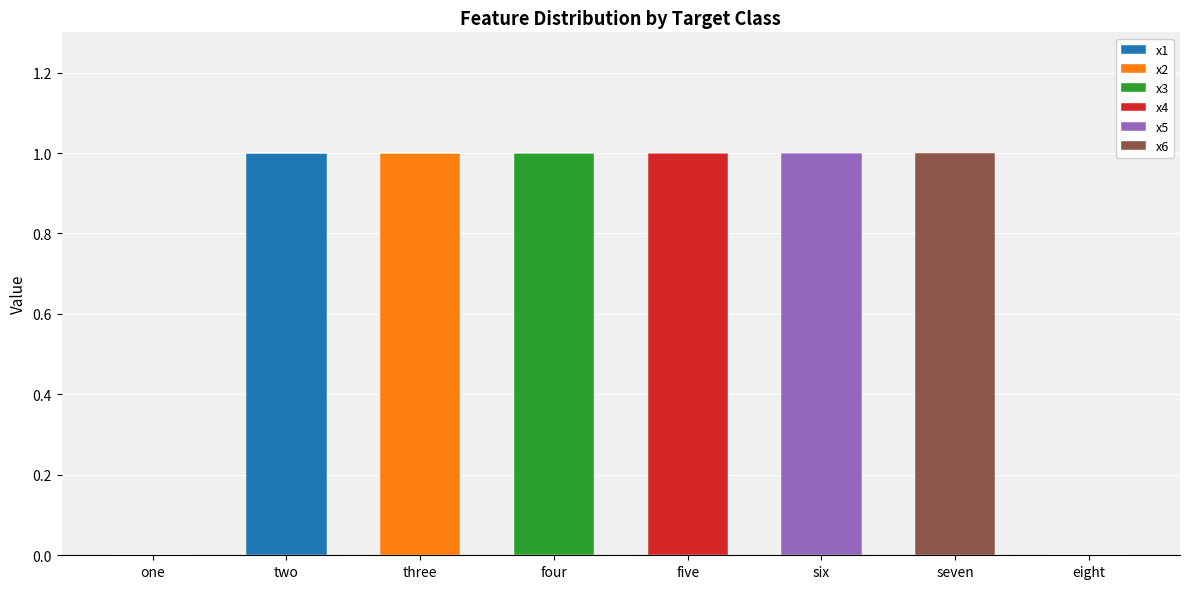

What are all the series names shown in the legend?

x1, x2, x3, x4, x5, x6